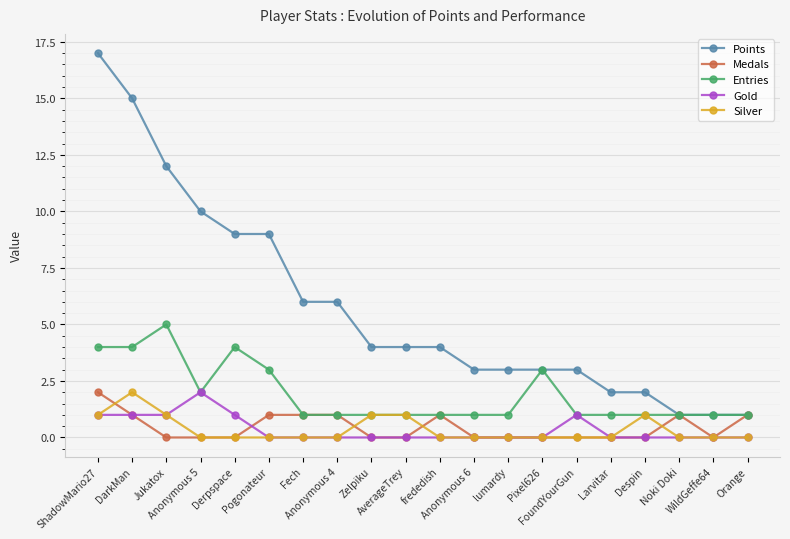

Which series has the largest range (max minus min)?

Points